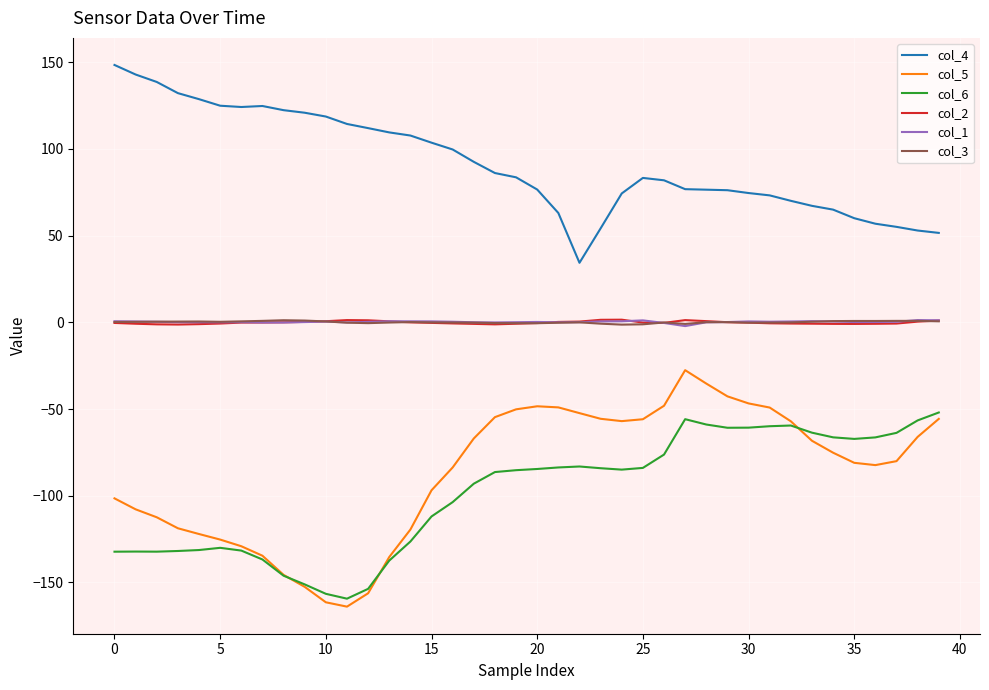

True or false: col_5 and col_1 cross at least once.

False